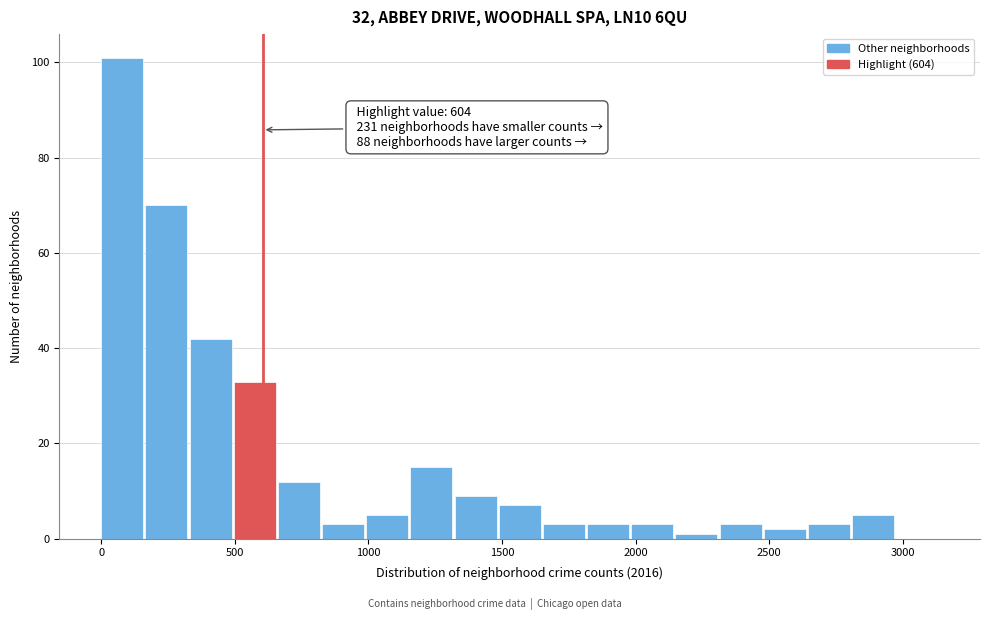

Read against the x-axis, roughly where is the centre of the tallest bar?

100